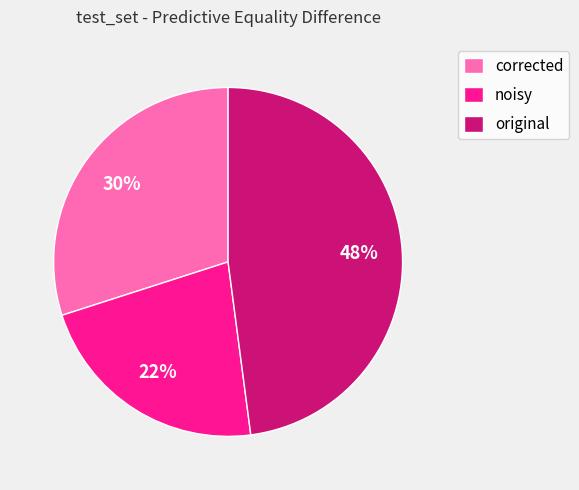

Is the sum of noisy and original greater than half?

Yes